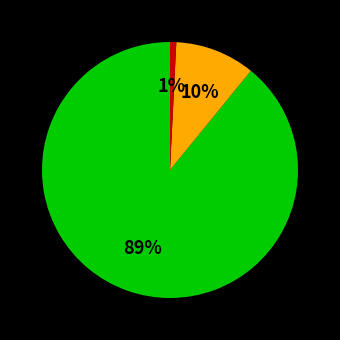

Does any single category account for the majority?

Yes